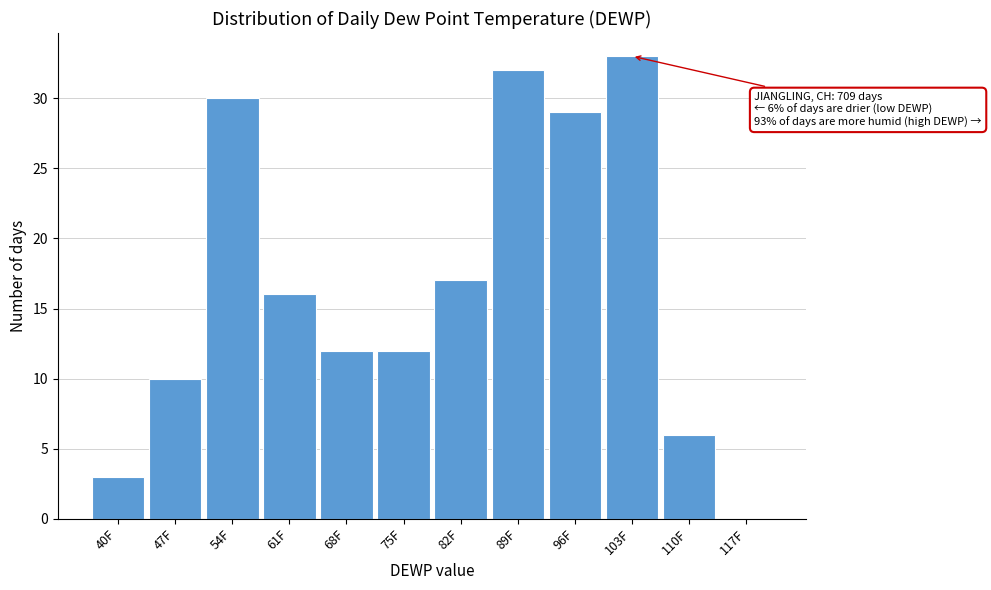

Reading left to right, extract all data points from this chart.

40F=3	47F=10	54F=30	61F=16	68F=12	75F=12	82F=17	89F=32	96F=29	103F=33	110F=6	117F=0